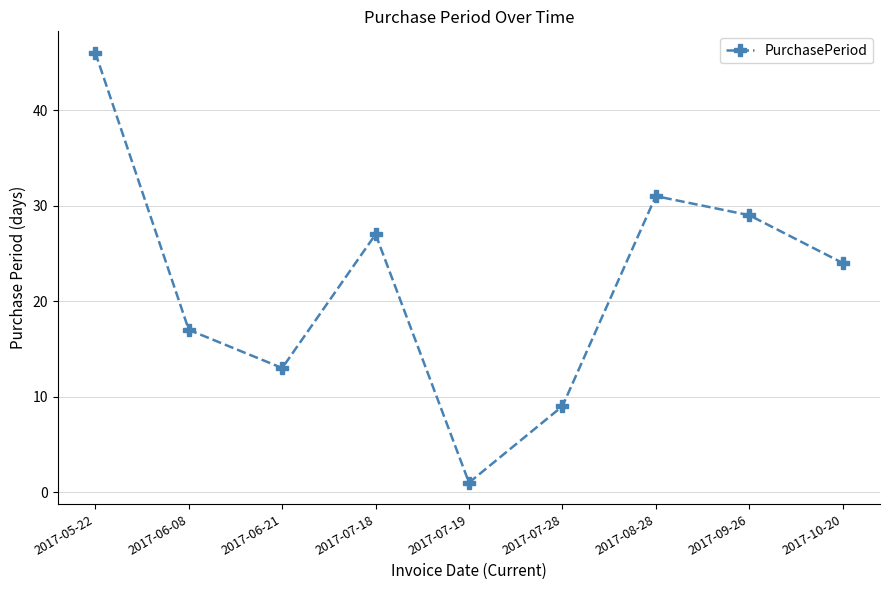

Where is the first local maximum?

2017-07-18